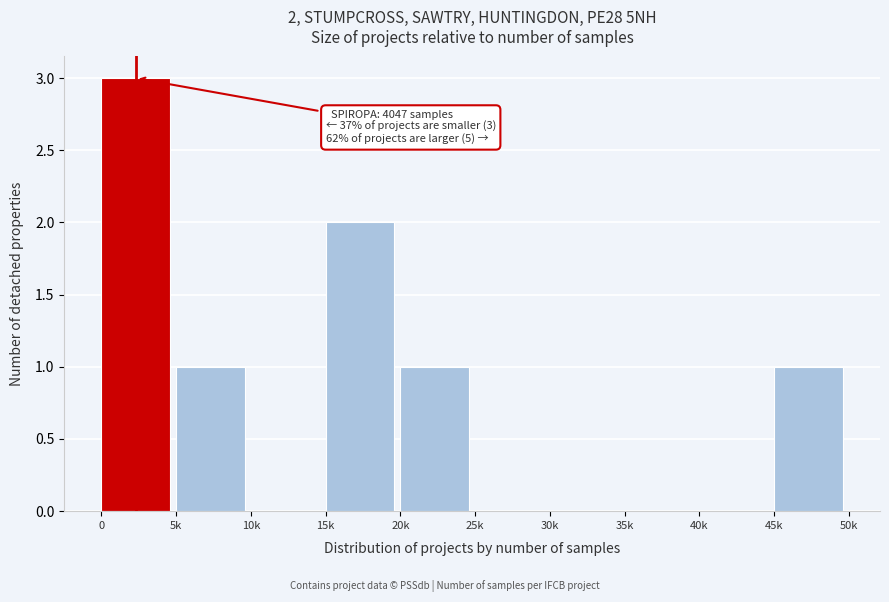

Reading right to left, what are all the values shown in this chart?

45k=1	40k=0	35k=0	30k=0	25k=0	20k=1	15k=2	10k=0	5k=1	0=3